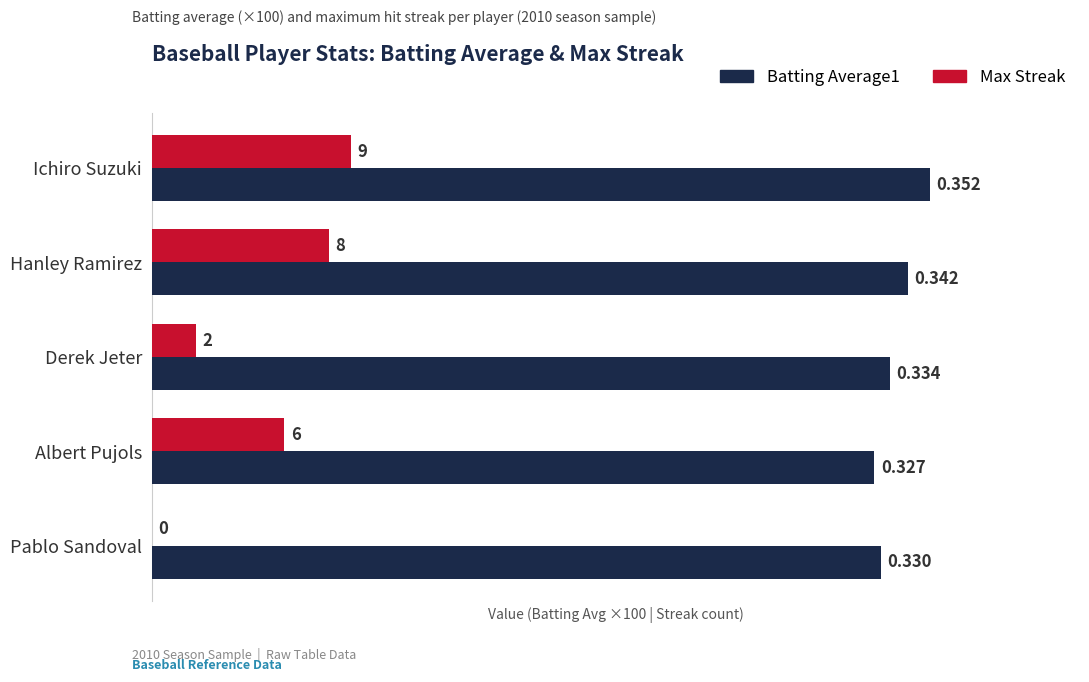

Between Hanley Ramirez and Derek Jeter, which series saw the biggest shift?

Max Streak